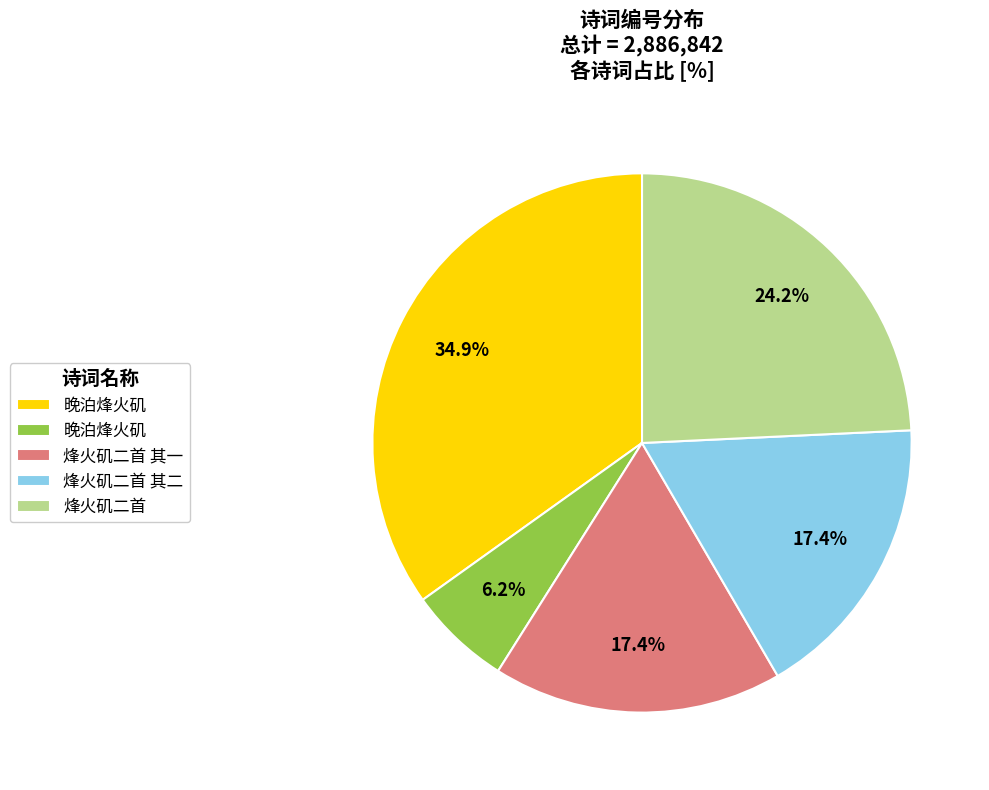

Does any single category account for the majority?

No